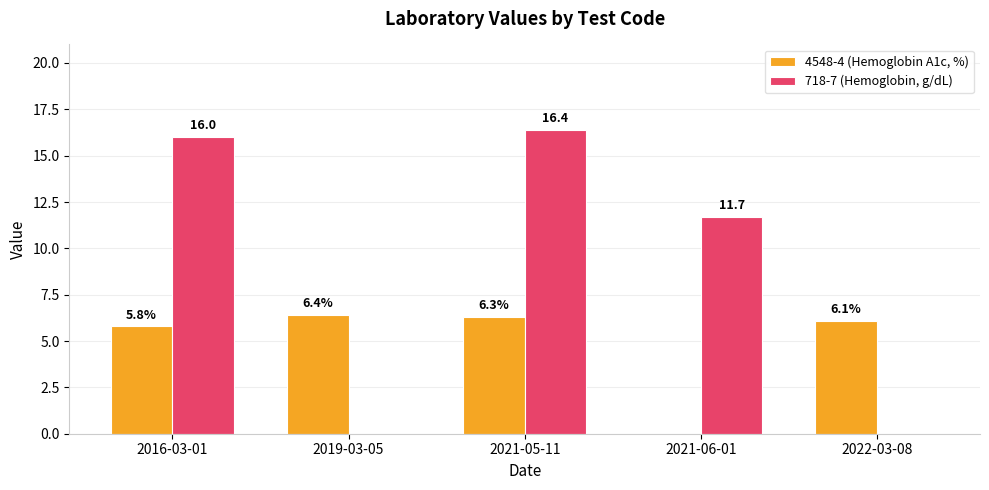

What is the total value across all series at 2019-03-05?

6.4